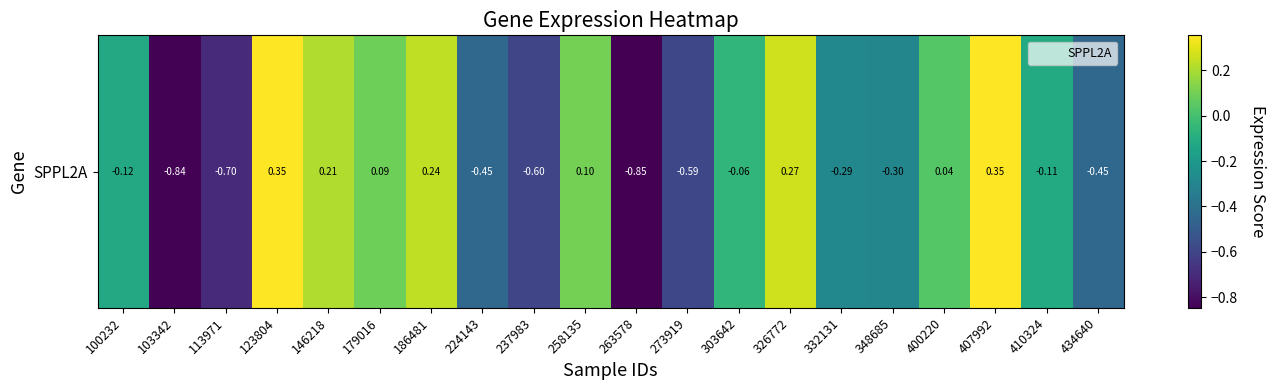

What is the difference between the values at 407992 and 434640?

0.8